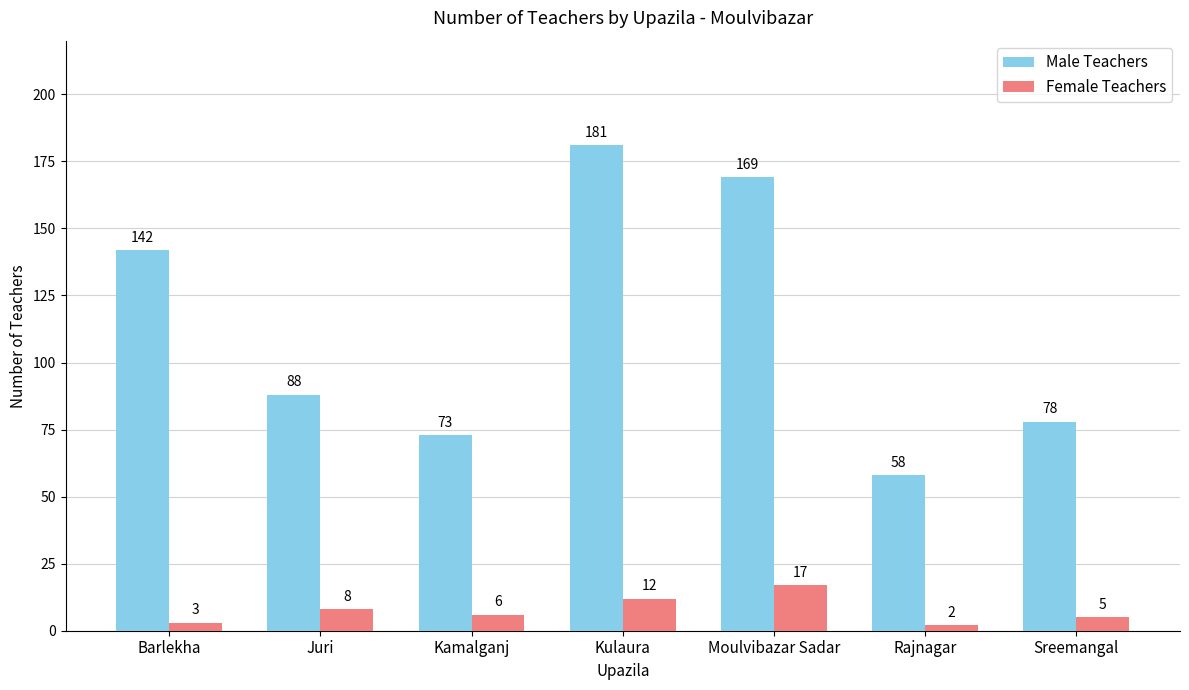

What is the total value across all series at Sreemangal?

83